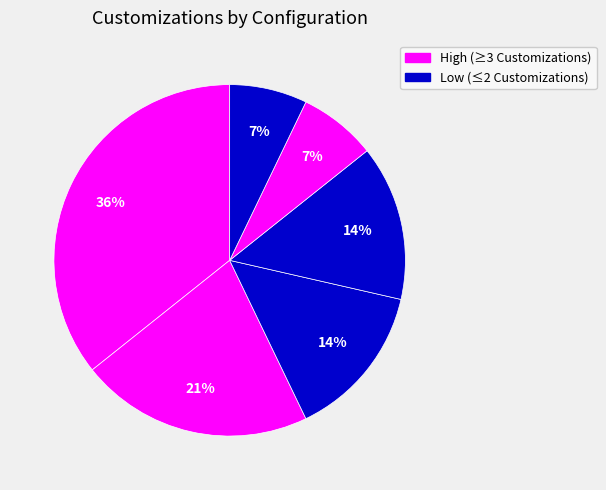

How many segments does this pie chart have?

6